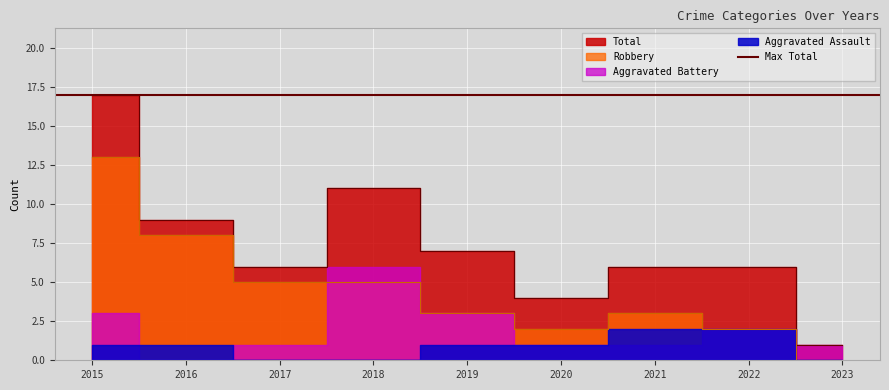

How many interior local peaks does the Robbery series have?

1